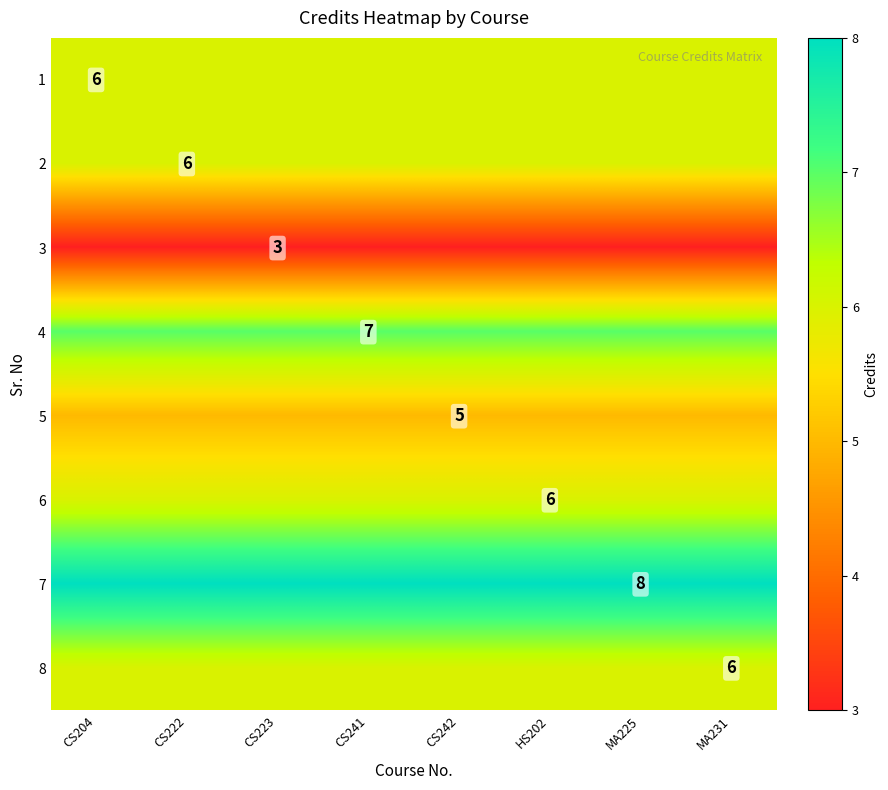

Is it true that 1 equals 6 at CS204?

True